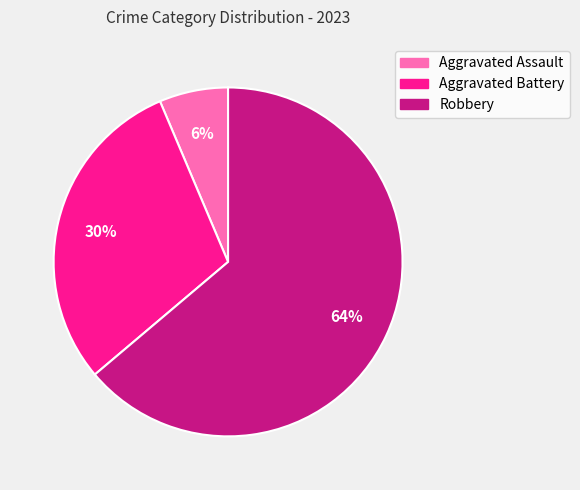

How many segments does this pie chart have?

3